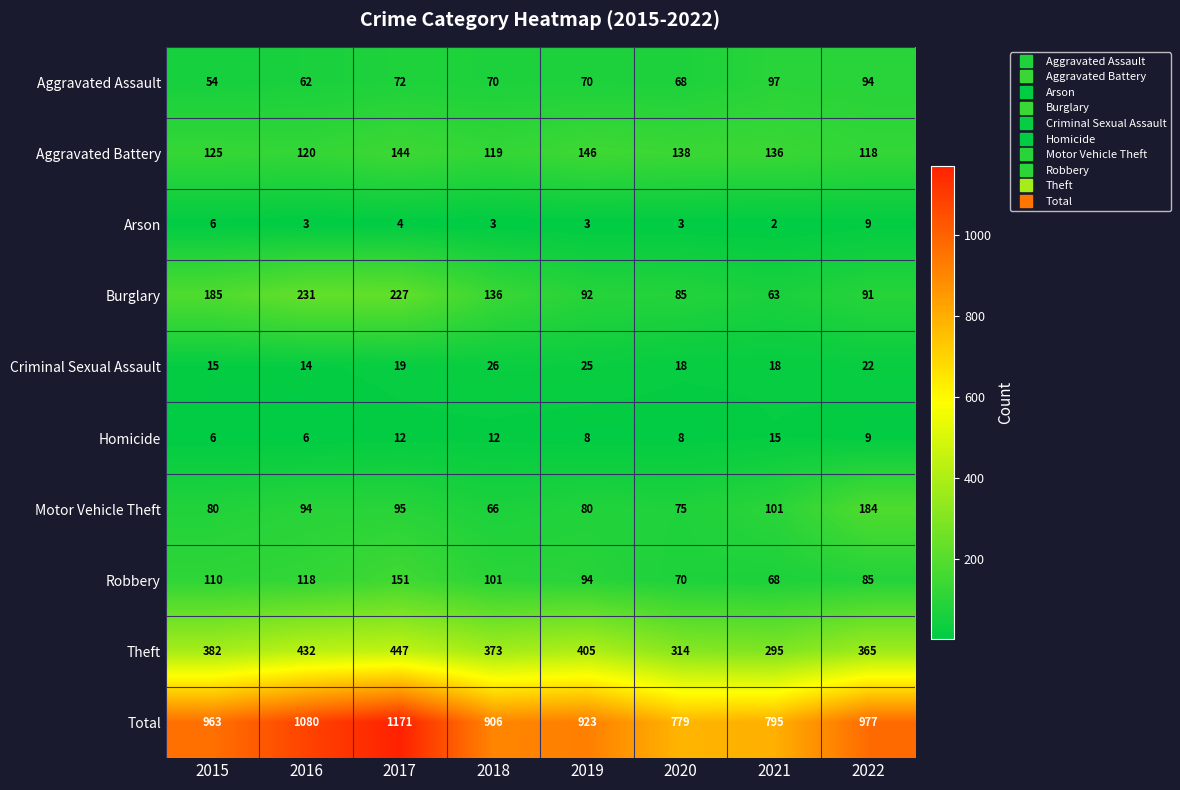

Rank the series at 2016 from lowest to highest value.

Arson, Homicide, Criminal Sexual Assault, Aggravated Assault, Motor Vehicle Theft, Robbery, Aggravated Battery, Burglary, Theft, Total